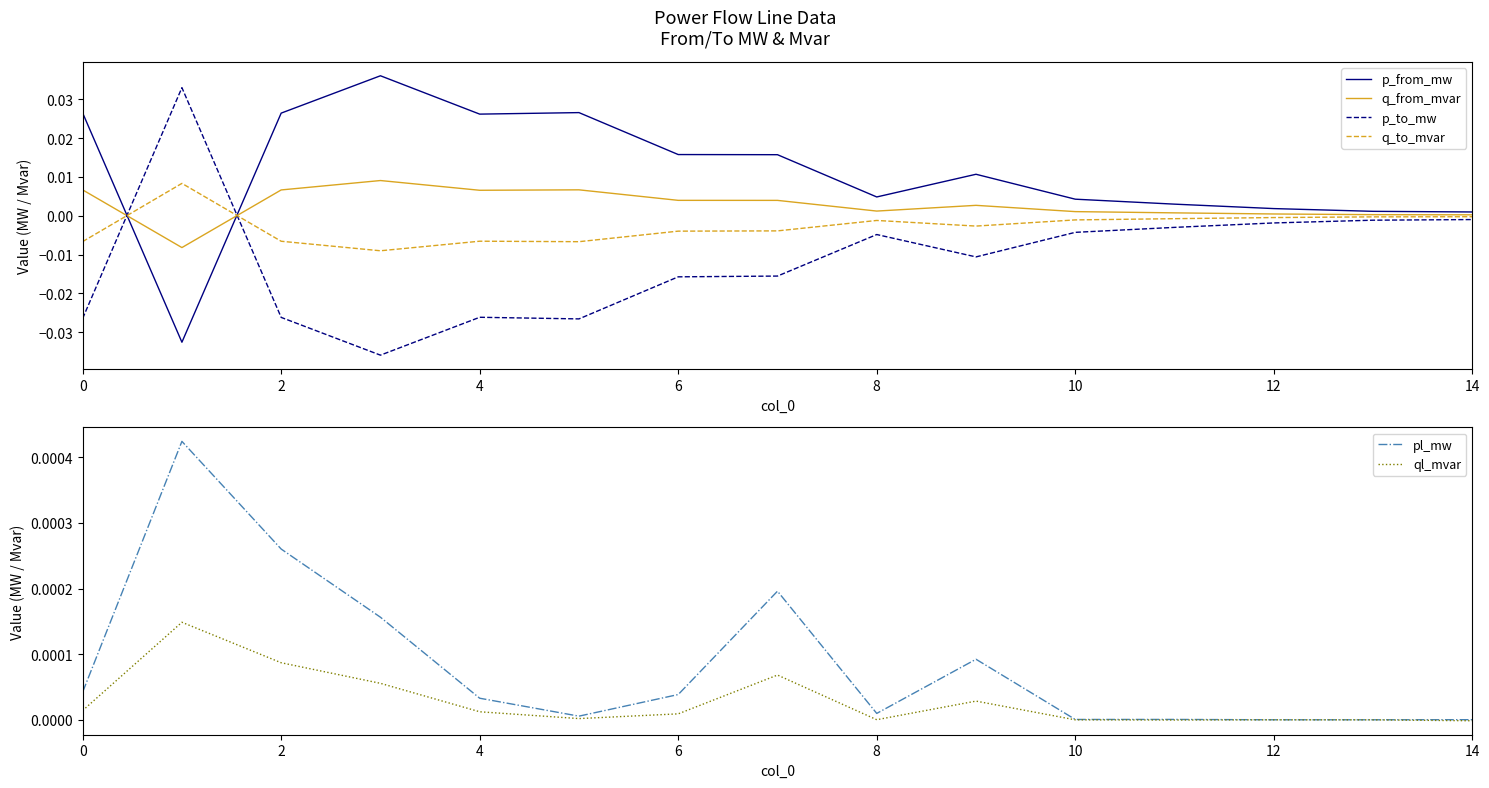

How many lines are shown in the chart?

6